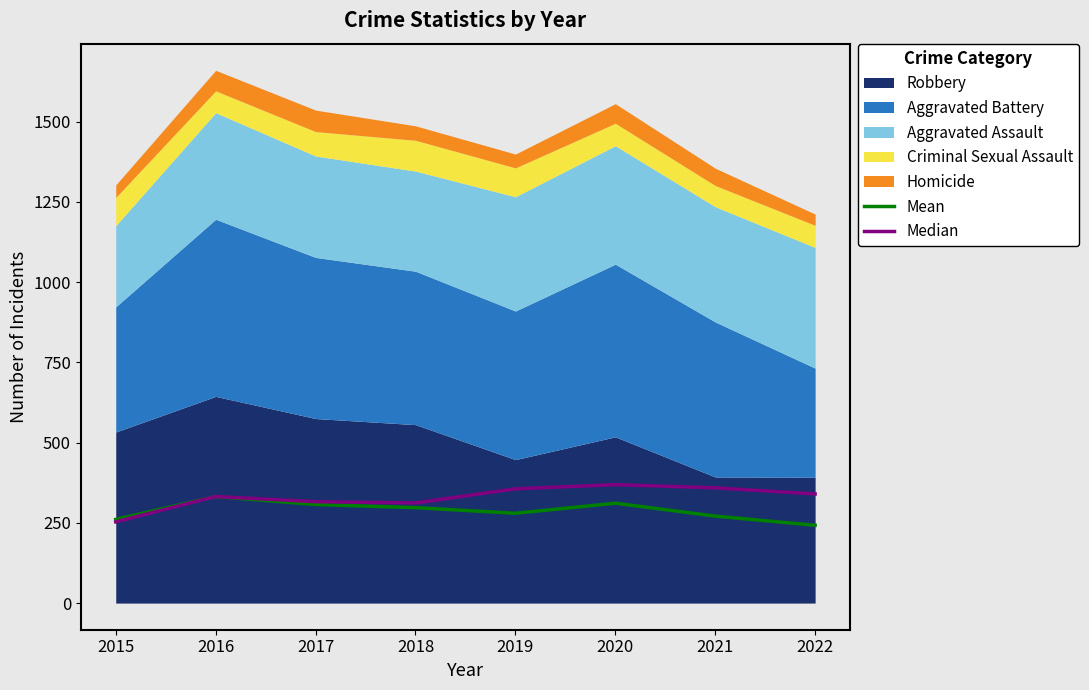

The Mean series shows 573.2 at 2016. True or false?

False